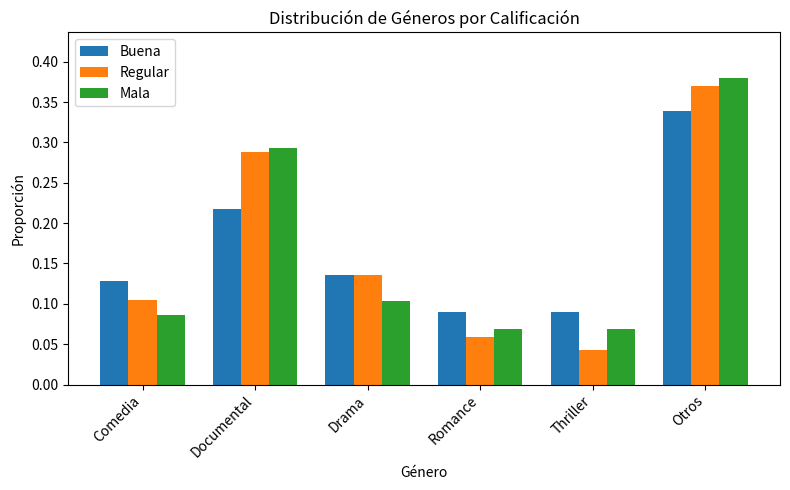

At how many categories does at least one series exceed 0?

6